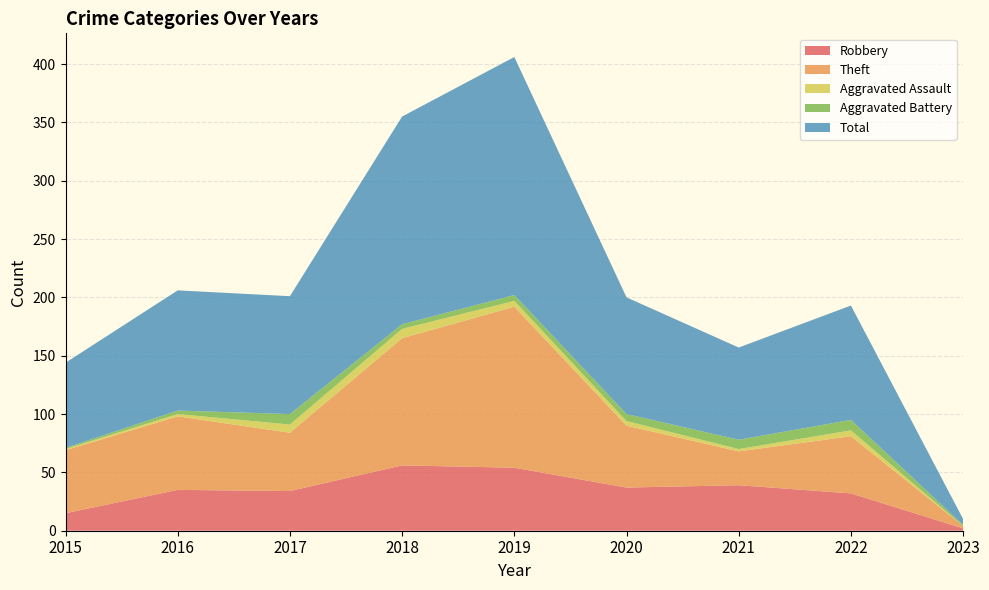

Reading left to right, extract all data points from this chart.

Robbery: 2015=15	2016=35	2017=34	2018=56	2019=54	2020=37	2021=39	2022=32	2023=2
Theft: 2015=54	2016=63	2017=50	2018=109	2019=138	2020=53	2021=29	2022=49	2023=2
Aggravated Assault: 2015=1	2016=2	2017=7	2018=8	2019=5	2020=4	2021=2	2022=5	2023=0
Aggravated Battery: 2015=1	2016=3	2017=9	2018=4	2019=5	2020=6	2021=8	2022=9	2023=1
Total: 2015=73	2016=103	2017=101	2018=178	2019=204	2020=100	2021=79	2022=98	2023=5